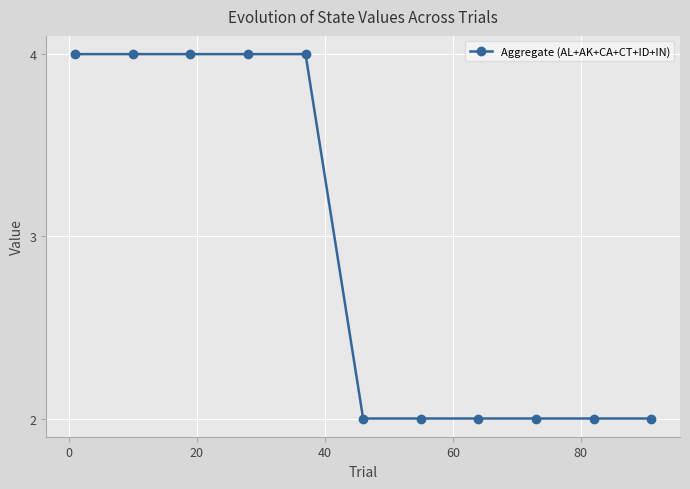

What is the value of the 10th point from the left?

2